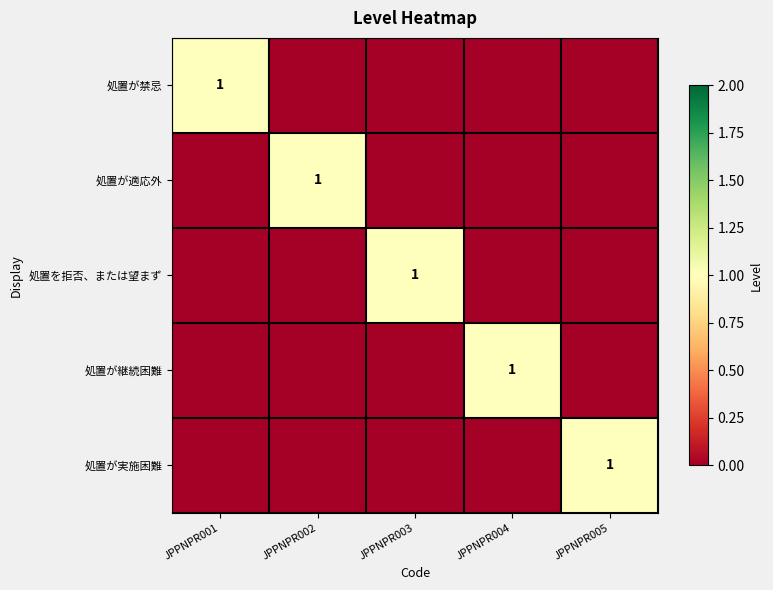

How many 処置が適応外 values are between 0 and 1?

5